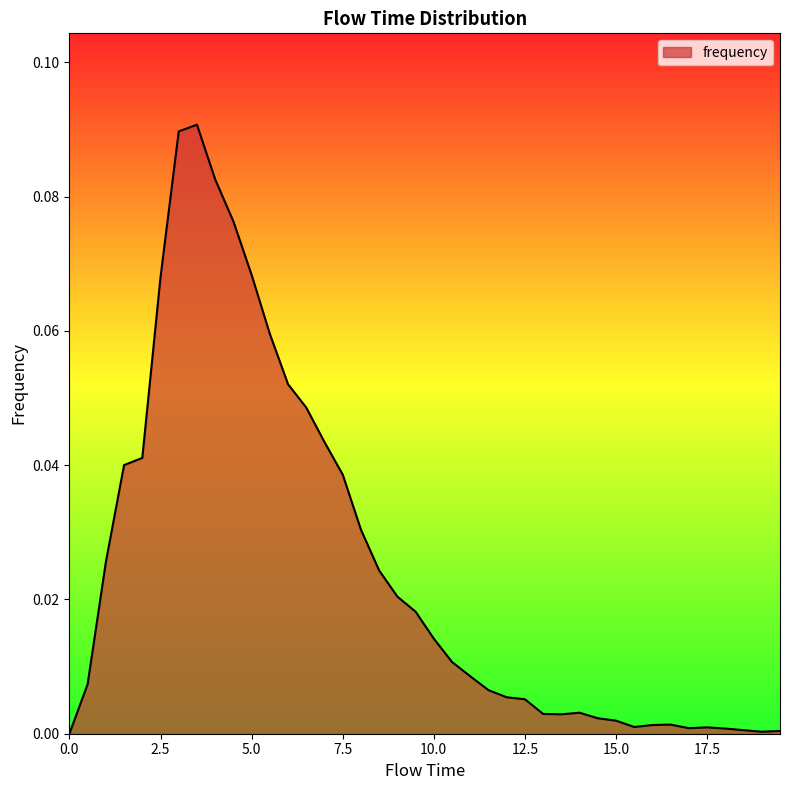

Where is the first local maximum?

3.5